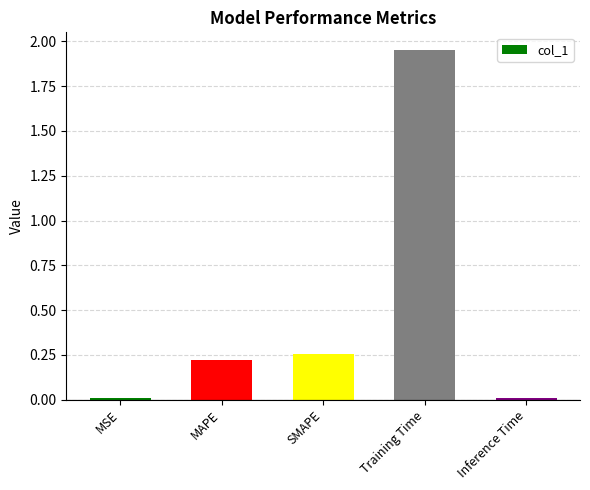

Approximately how many times larger is the value at MAPE compared to Training Time?

0.1